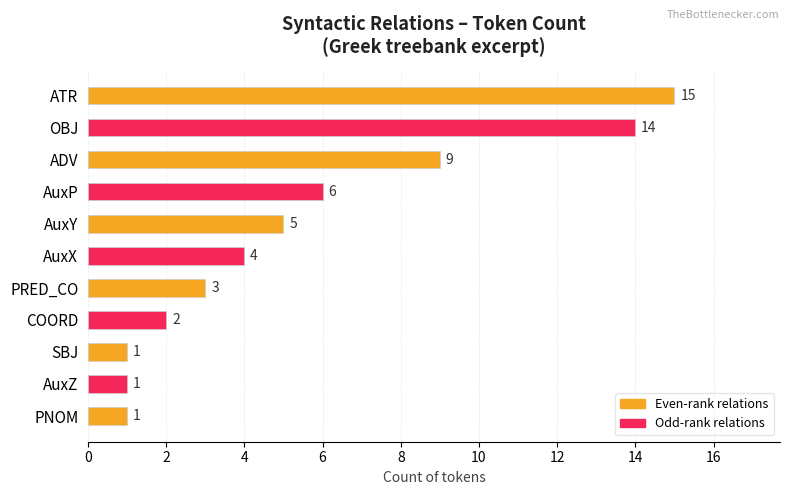

Reading top to bottom, extract all data points from this chart.

15	14	9	6	5	4	3	2	1	1	1